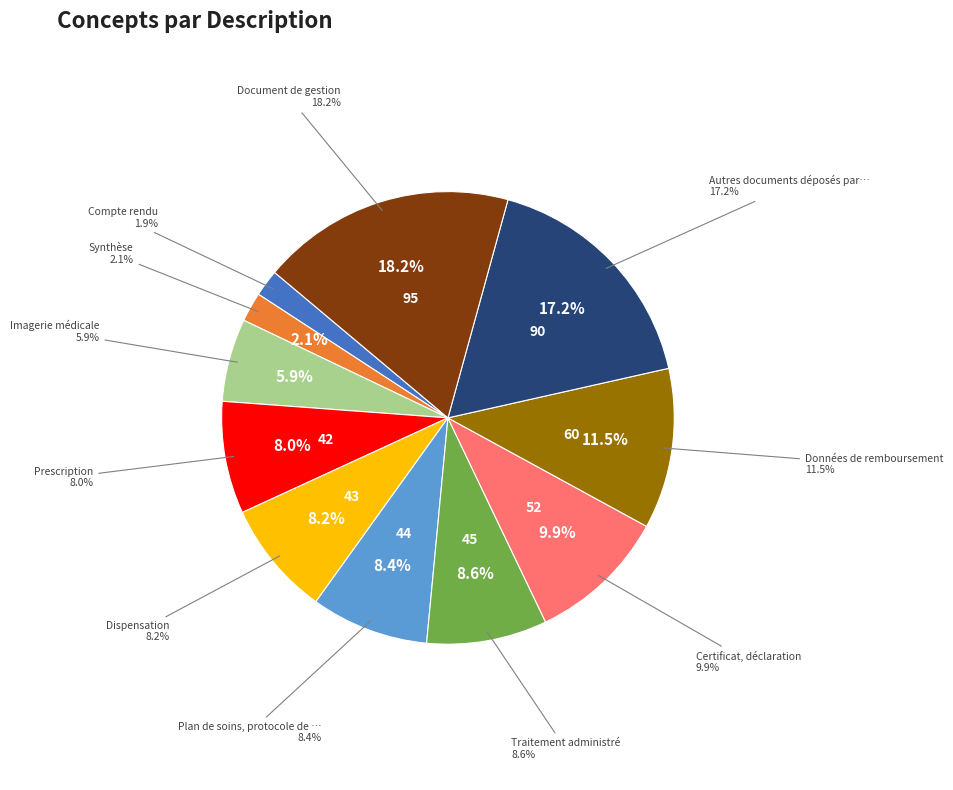

Which slice is the largest?

Document de gestion